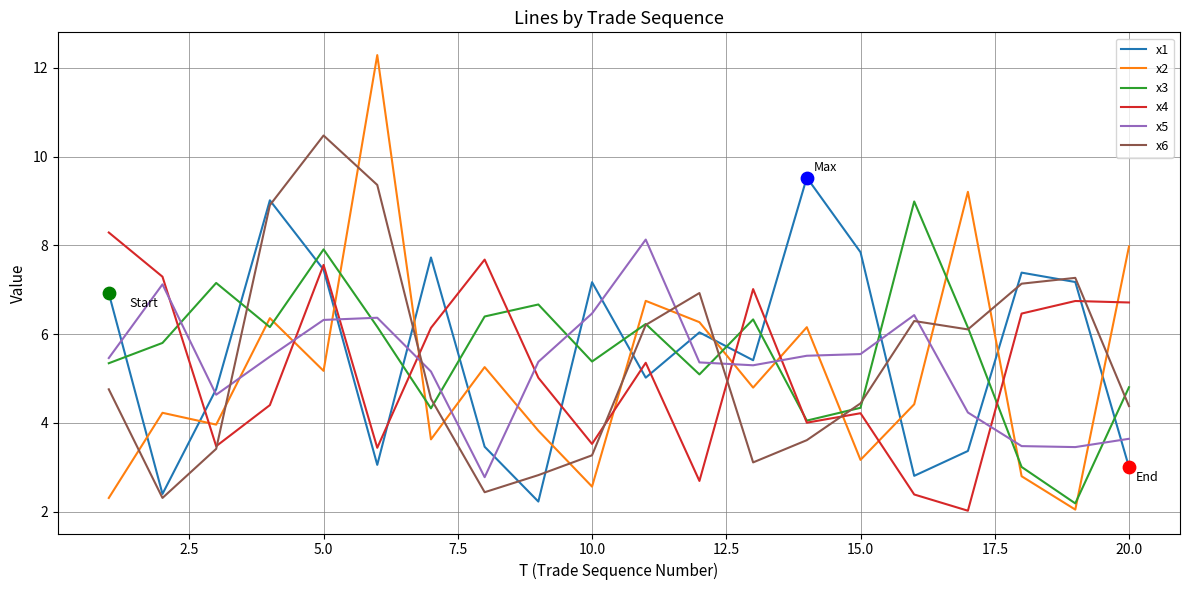

True or false: x4 and x2 cross at least once.

True